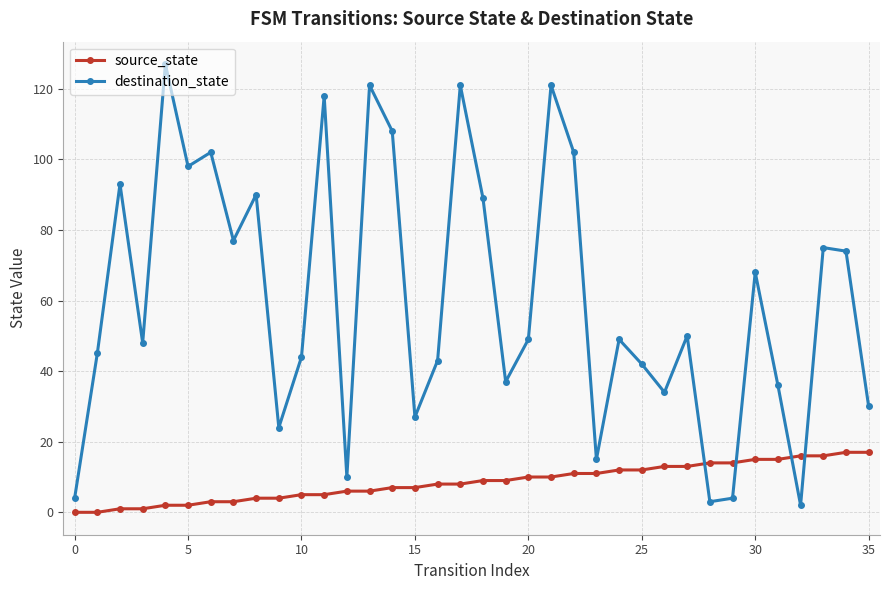

List the series in order of their peak value, highest first.

destination_state, source_state